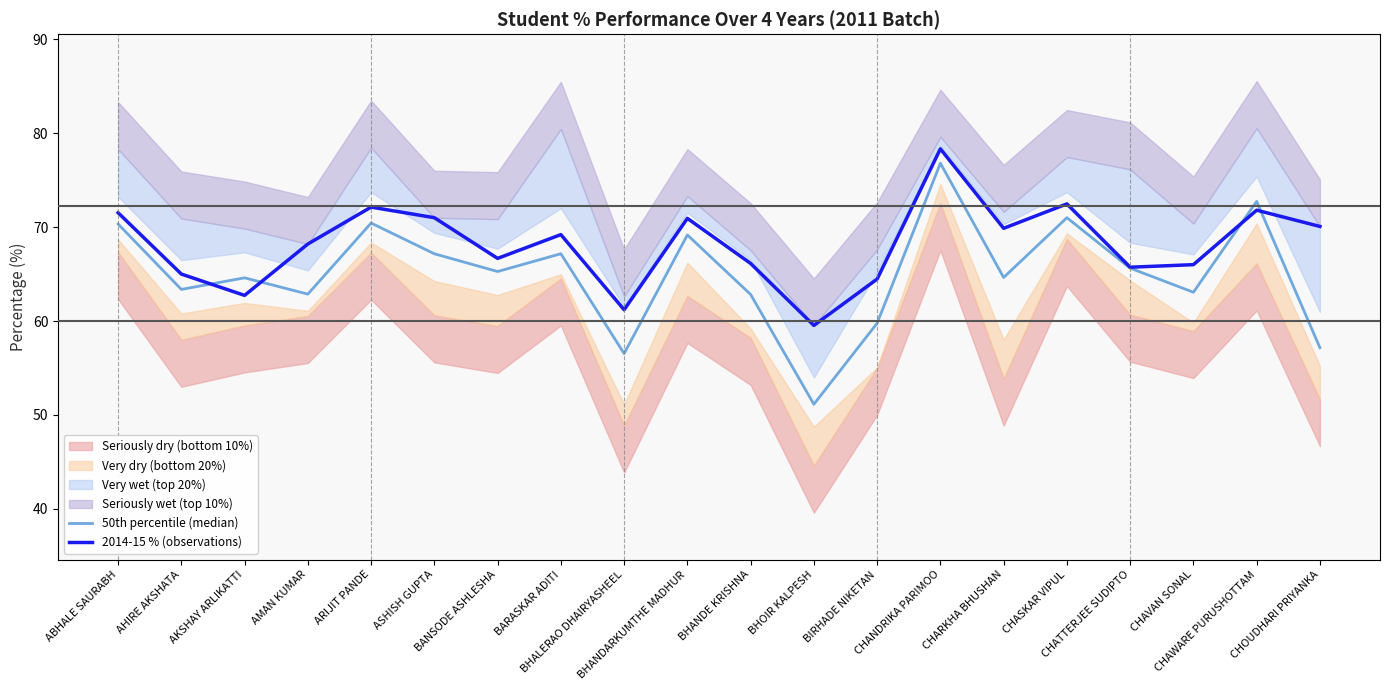

What is the total value across all series at CHATTERJEE SUDIPTO?

131.4